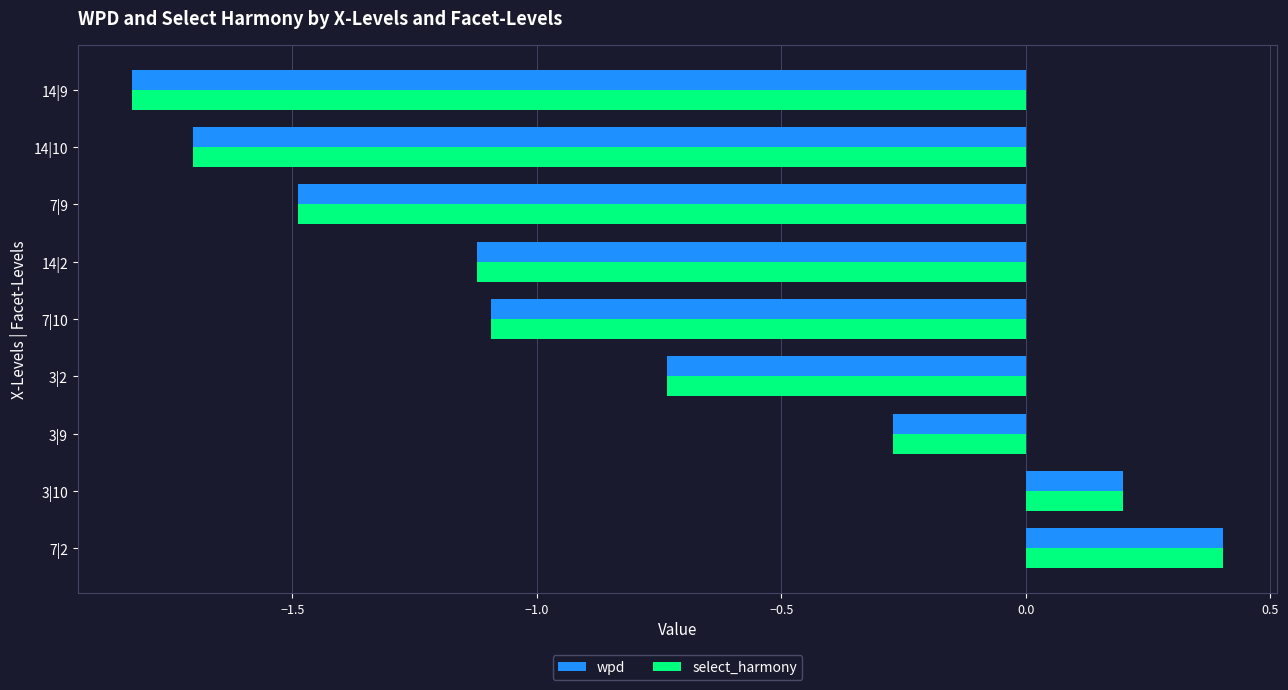

List the labels in order of select_harmony value, largest first.

7|2, 3|10, 3|9, 3|2, 7|10, 14|2, 7|9, 14|10, 14|9